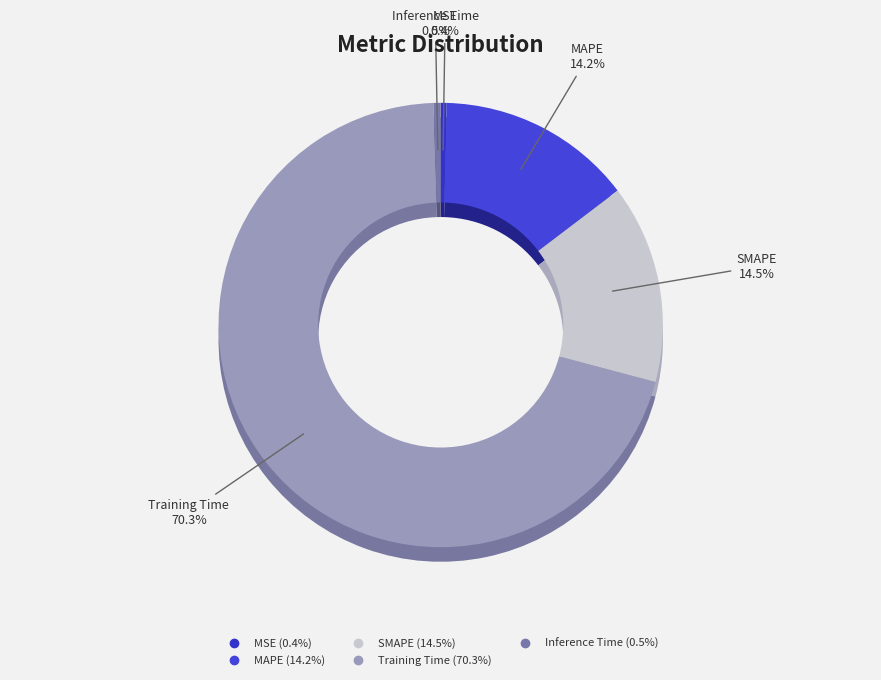

Which category has the biggest portion of the pie?

Training Time